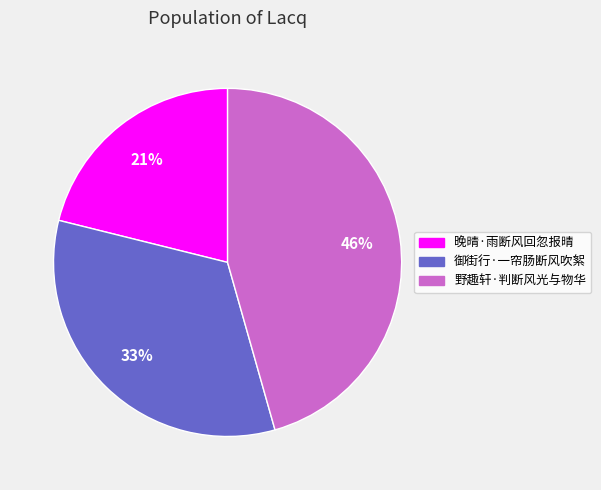

Does 御街行·一帘肠断风吹絮 account for over 50% of the chart?

No